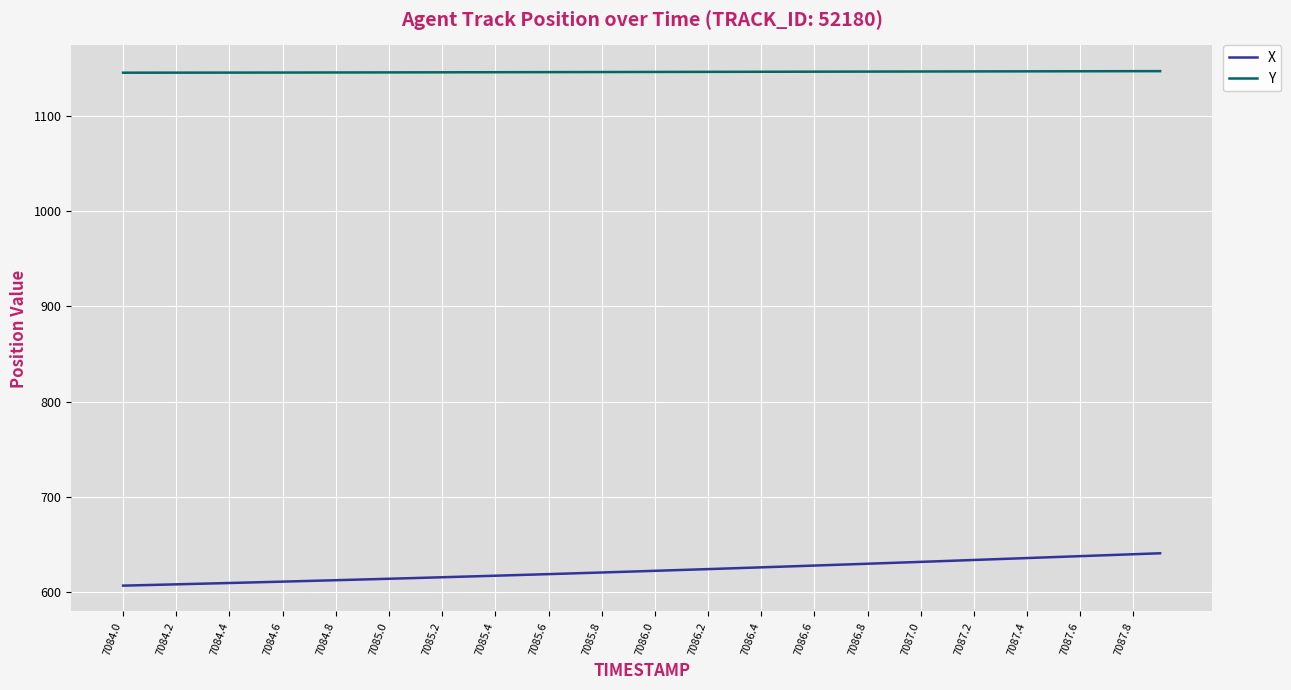

Rank the series by their average value, from highest to lowest.

Y, X